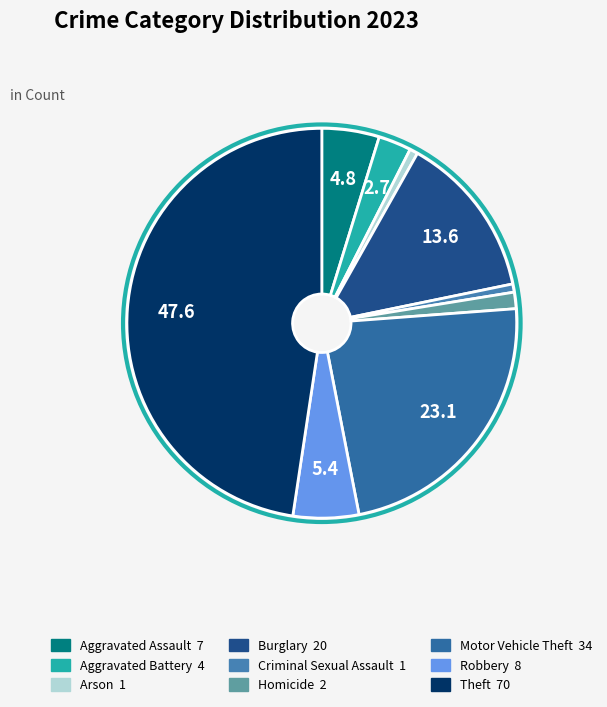

To the nearest percent, what portion does Aggravated Battery represent?

3%